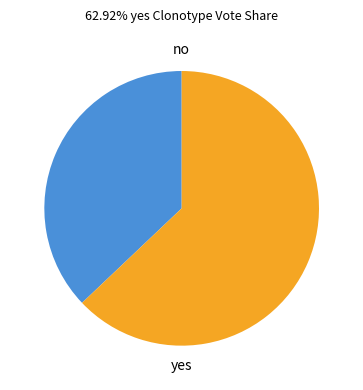

Is there a majority slice in this chart?

Yes